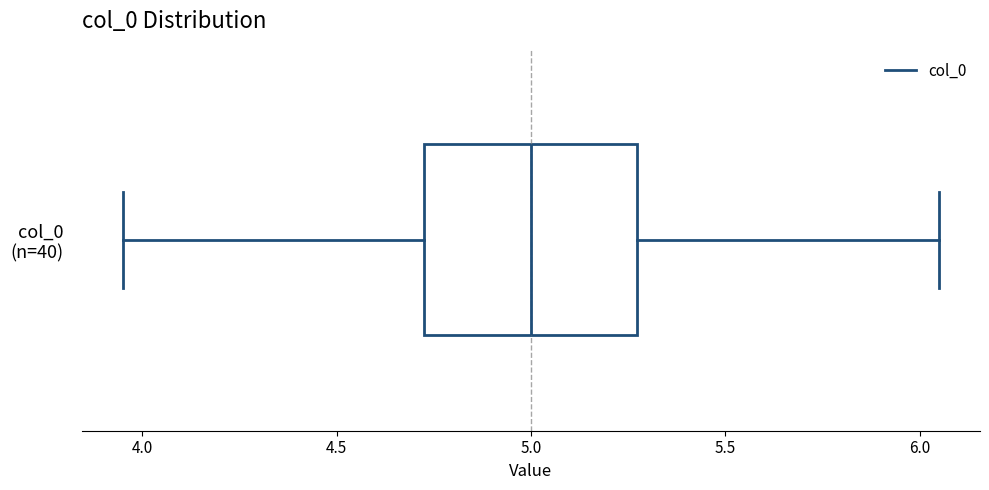

Where does the median line of the box for col_0 (n=40) sit on the x-axis? The values are not printed on the chart, so give them approximately, as read against the axis.

5.00